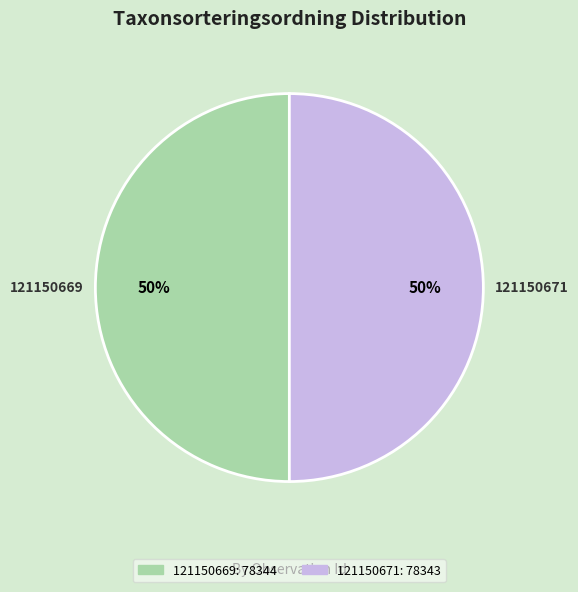

Approximately how many times larger is the value at 121150669 compared to 121150671?

1.0